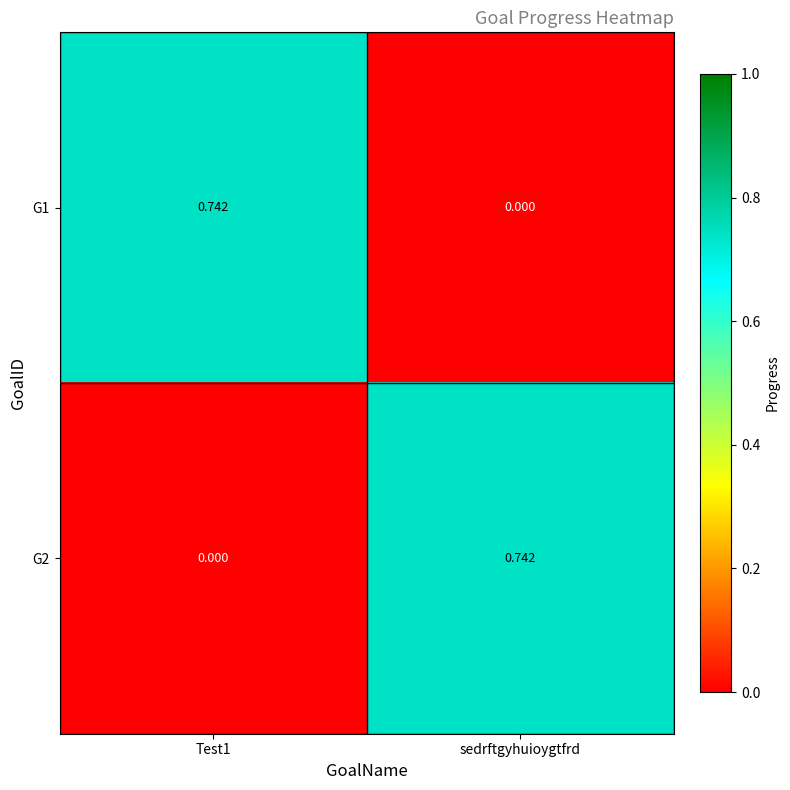

How many values in the G2 series exceed 0?

1